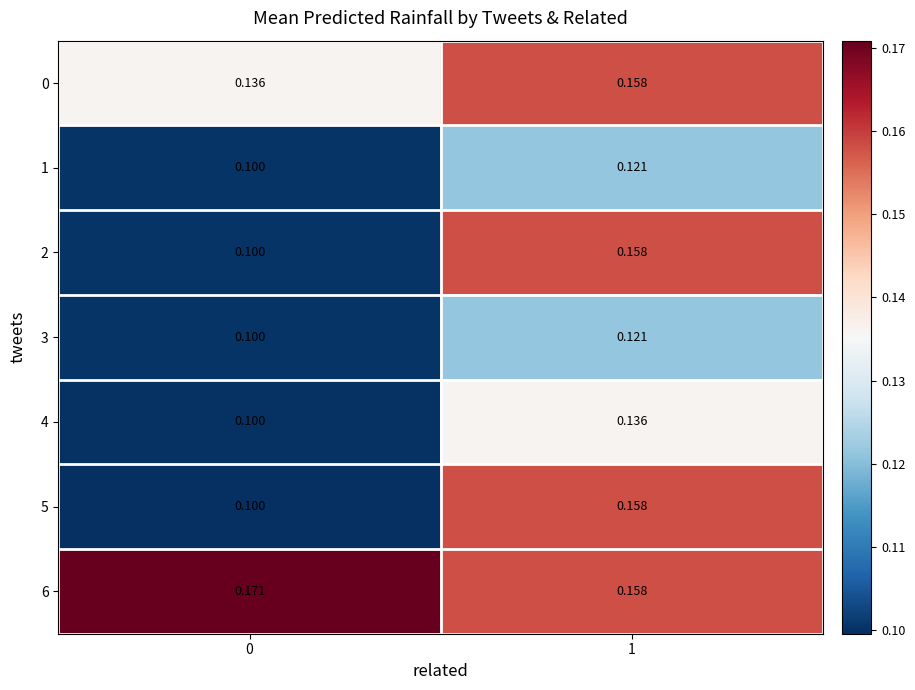

Is the value of 2 at 0 greater than the value of 3 at 1?

No